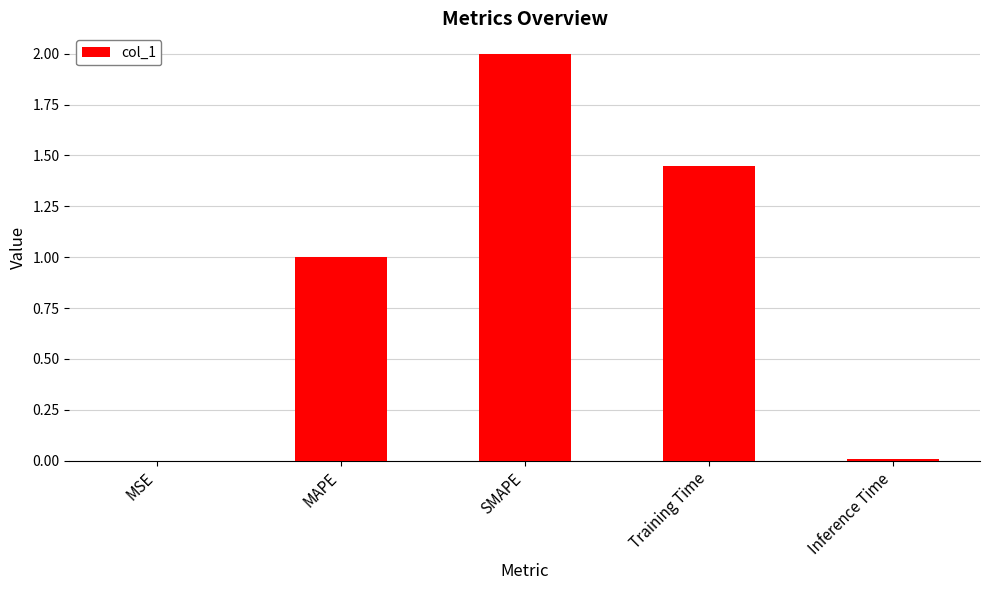

The value at Training Time is 0.8. True or false?

False